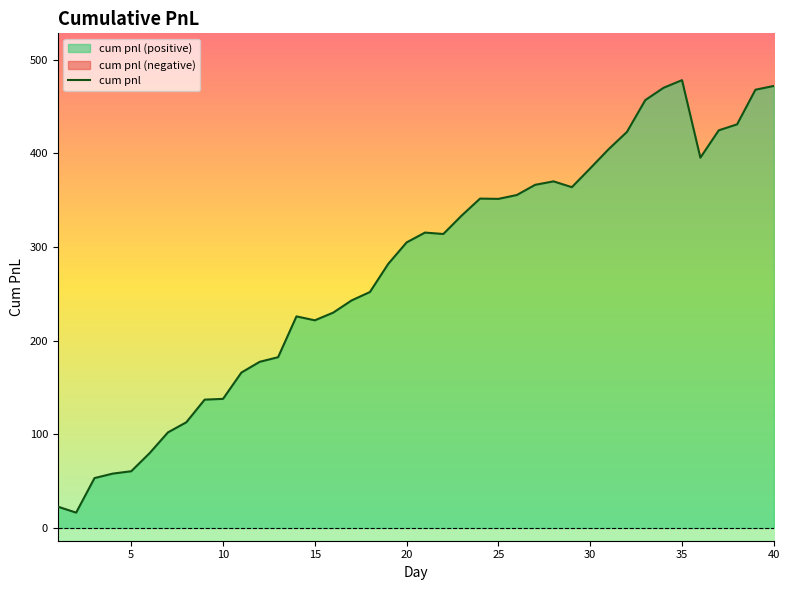

True or false: there are more than 0 points higher than both neighbors.

True